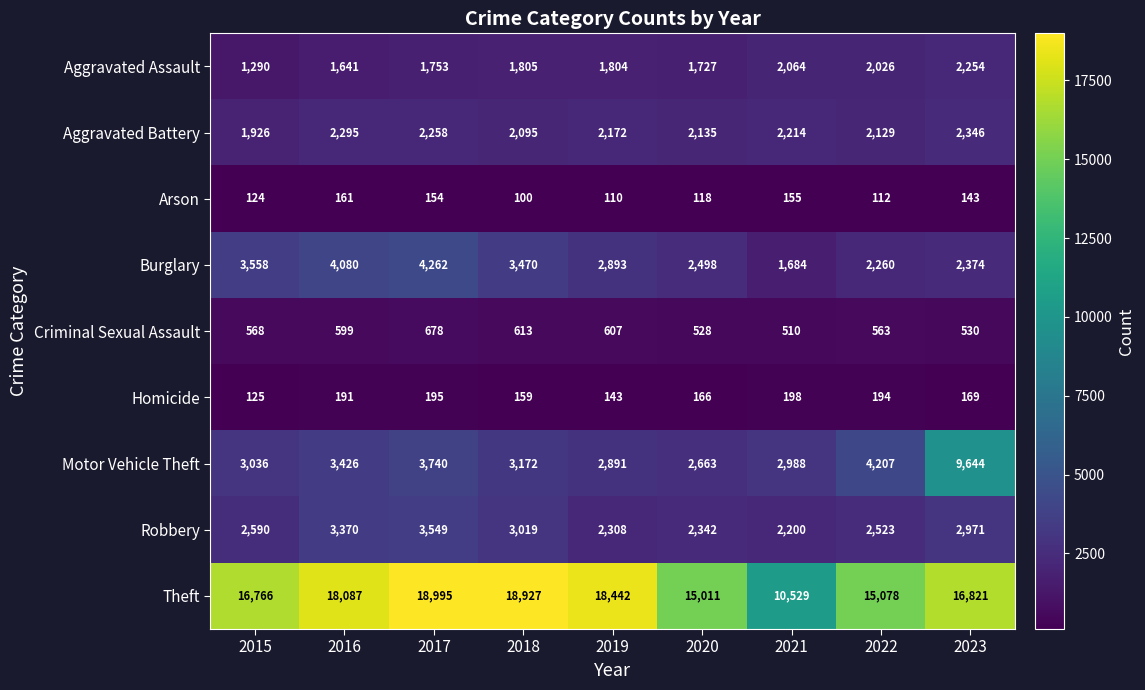

Which series has the largest total across all categories?

Theft